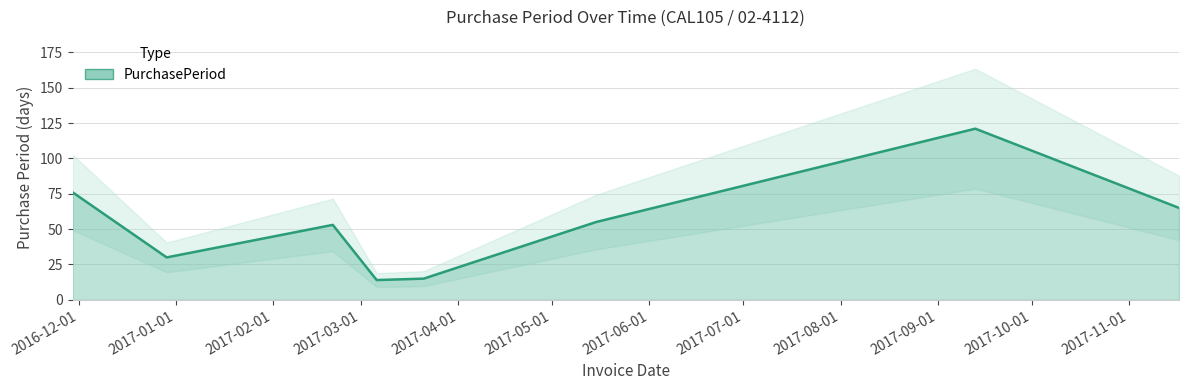

Which category has the lowest value across all series?

2017-03-06